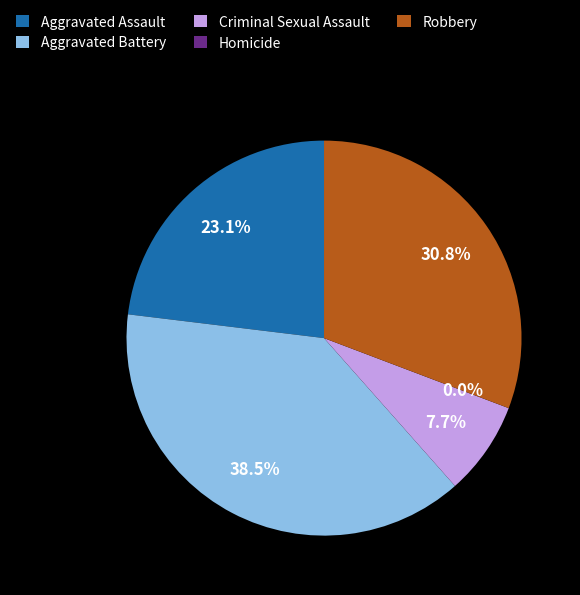

Does Robbery represent more than half of the total?

No